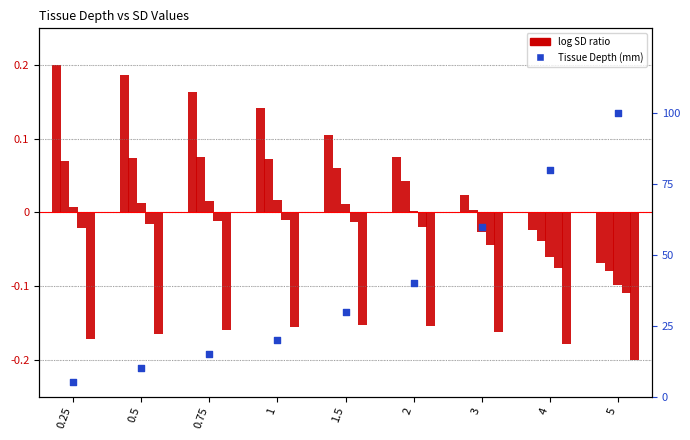

Which series has the largest total across all categories?

Tissue Depth (mm)